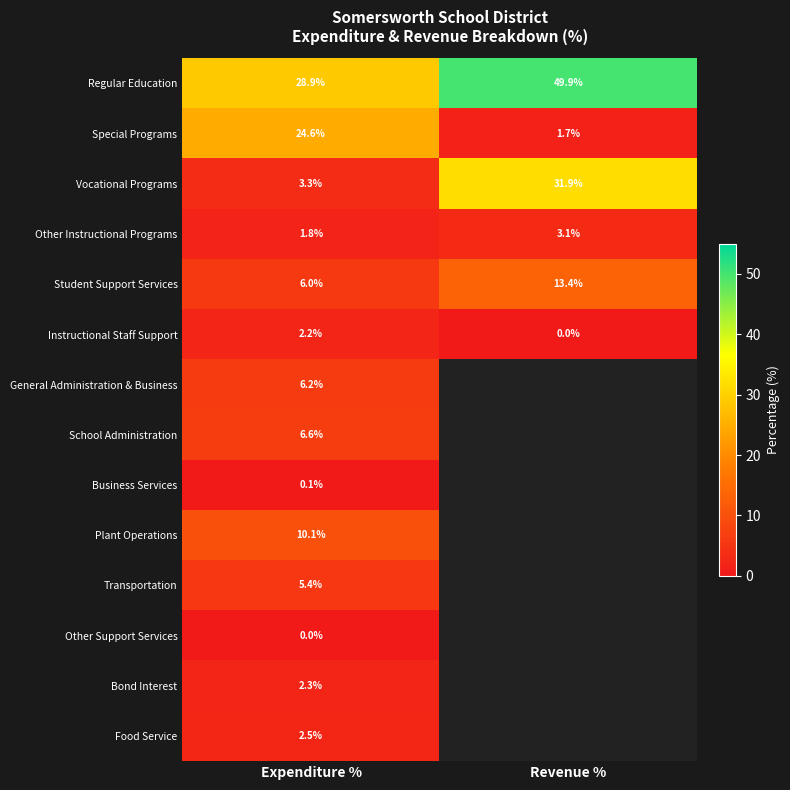

The Instructional Staff Support series shows 1.0 at Expenditure %. True or false?

False